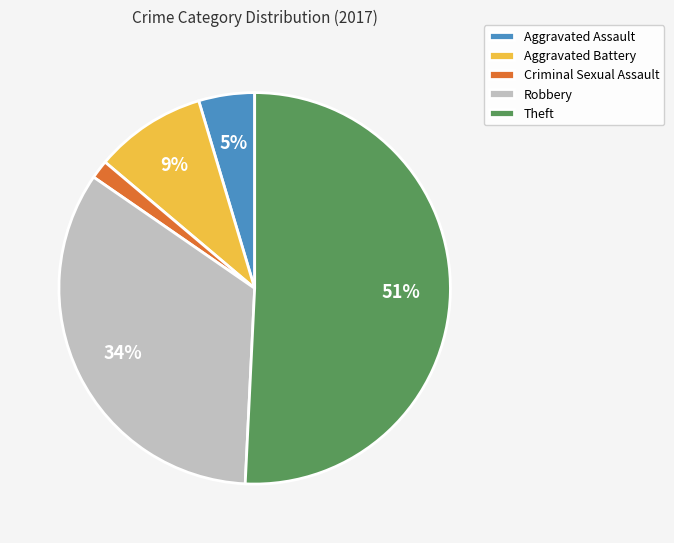

Which slice is the smallest?

Criminal Sexual Assault